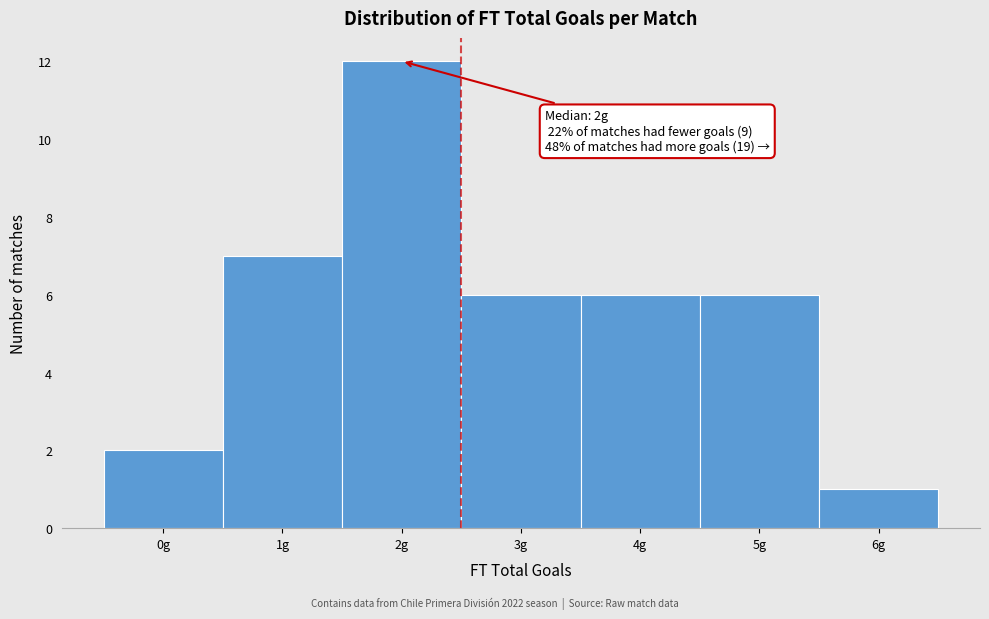

Which range on the x-axis has the tallest bar?

1.5 to 2.5